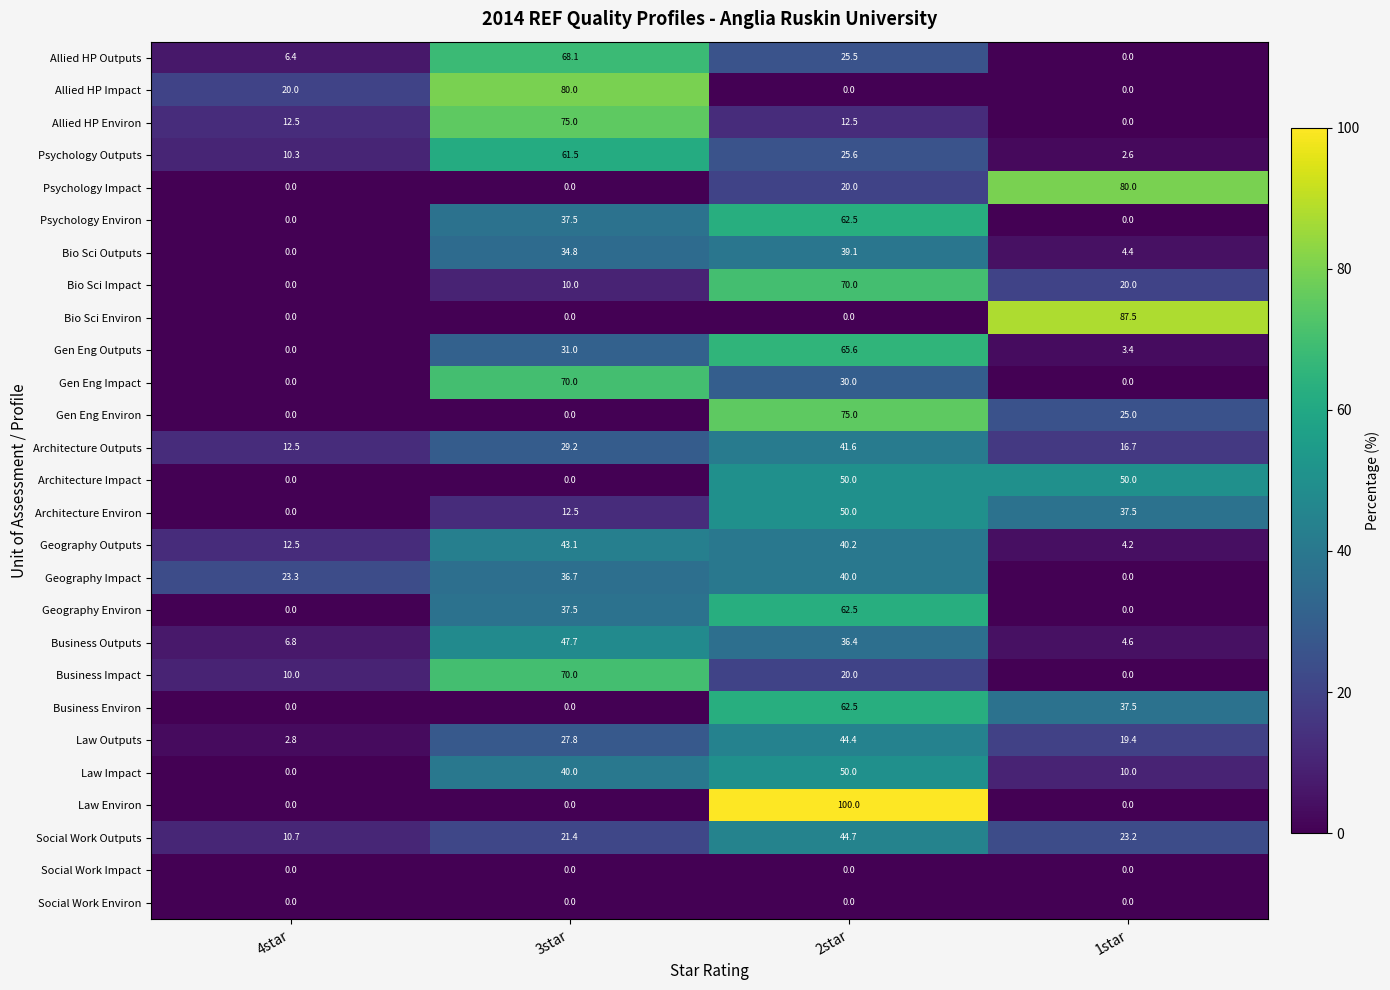

True or false: Business Outputs has a value of 36.4 at 2star.

True